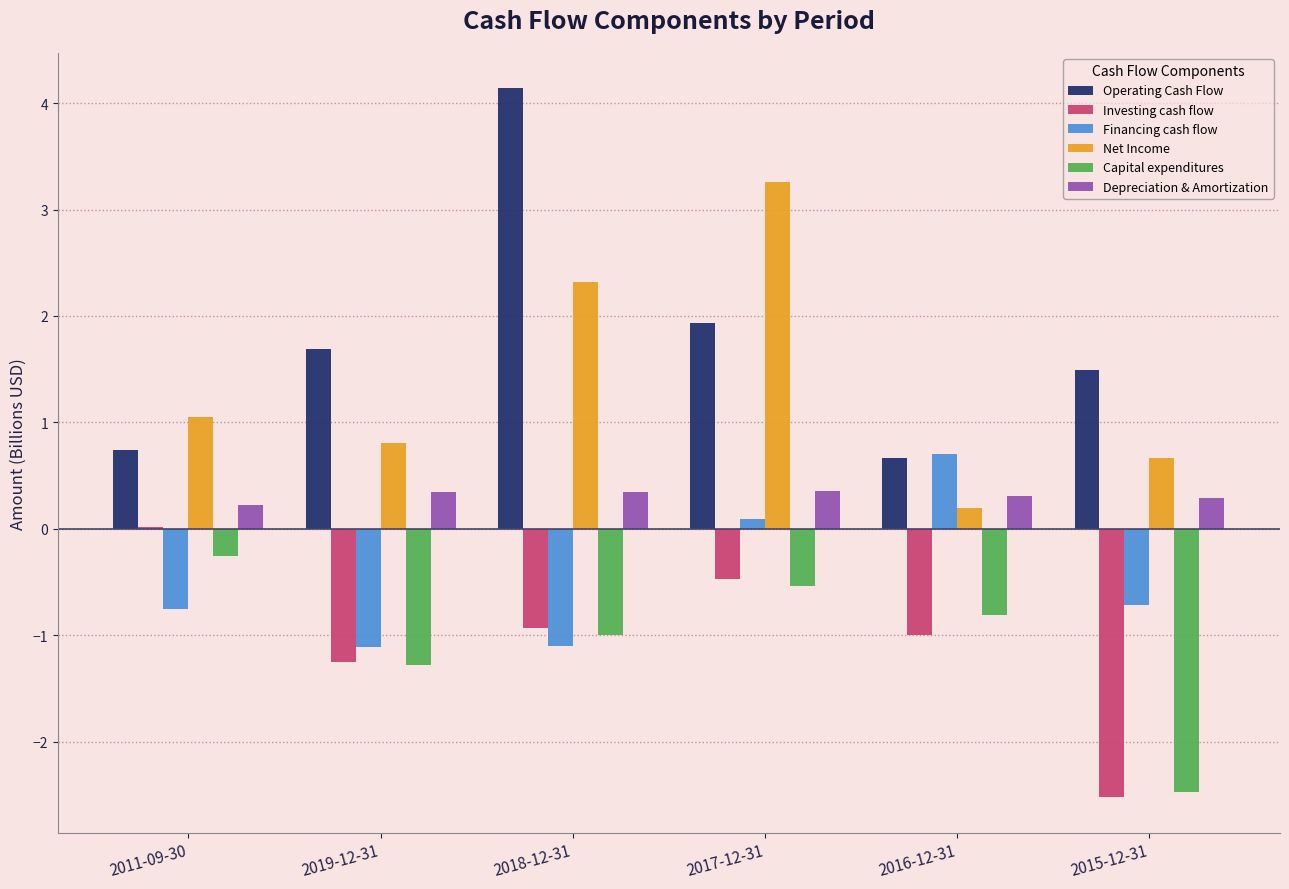

What is the difference between the Investing cash flow values at 2015-12-31 and 2019-12-31?

1.3